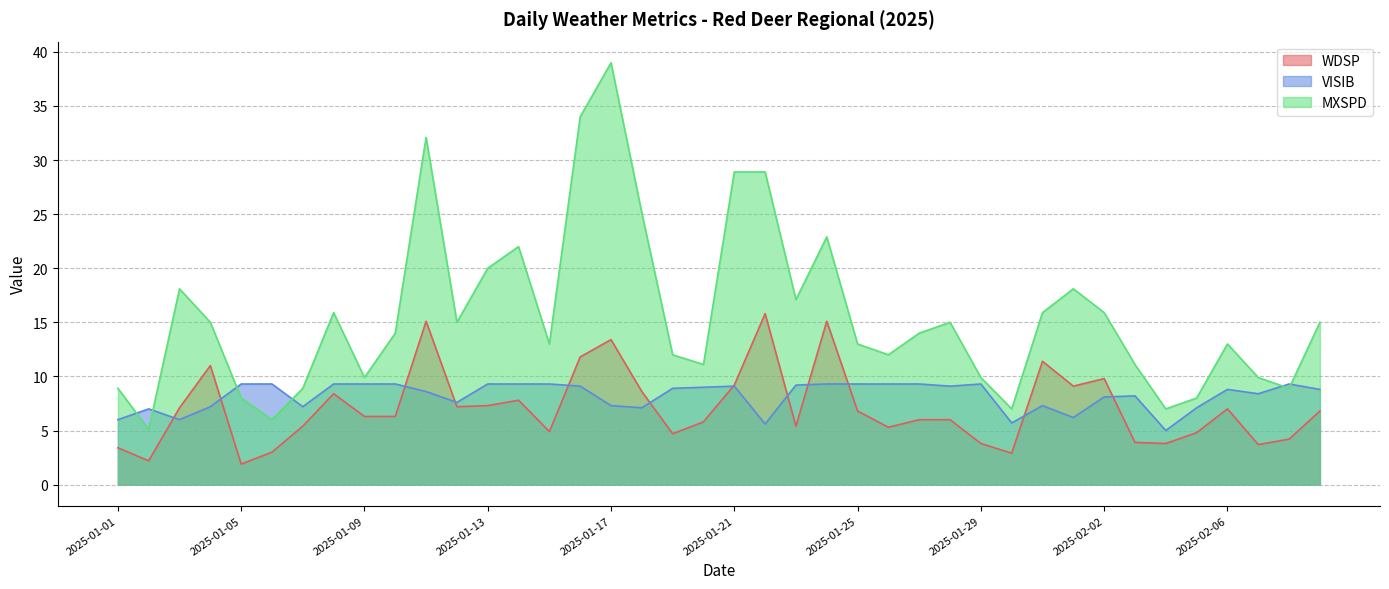

Which has a higher value, 2025-02-08 or 2025-01-07?

2025-01-07